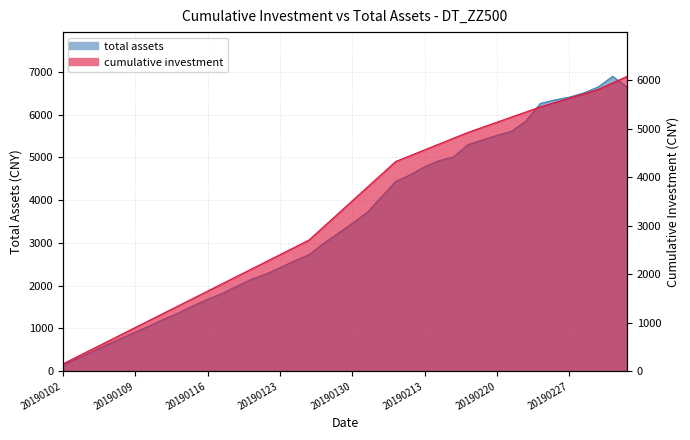

Reading right to left, transcribe all the data shown in this chart.

cumulative_investment: 6075.0	5940.0	5805.0	5715.0	5625.0	5535.0	5445.0	5340.0	5235.0	5130.0	5025.0	4920.0	4800.0	4680.0	4560.0	4440.0	4320.0	4050.0	3780.0	3510.0	3240.0	2970.0	2700.0	2550.0	2400.0	2250.0	2100.0	1950.0	1800.0	1650.0	1500.0	1350.0	1200.0	1050.0	900.0	750.0	600.0	450.0	300.0	150.0
total_assets: 6635.3	6893.3	6645.6	6504.9	6406.8	6342.2	6259.3	5845.7	5607.5	5512.0	5406.3	5296.1	5009.3	4920.3	4780.3	4589.4	4434.3	4069.1	3701.7	3458.8	3218.6	2983.0	2719.8	2580.3	2418.2	2264.3	2144.5	1983.3	1815.7	1677.7	1531.3	1363.0	1220.7	1062.9	914.4	762.3	613.8	456.0	299.4	150.0